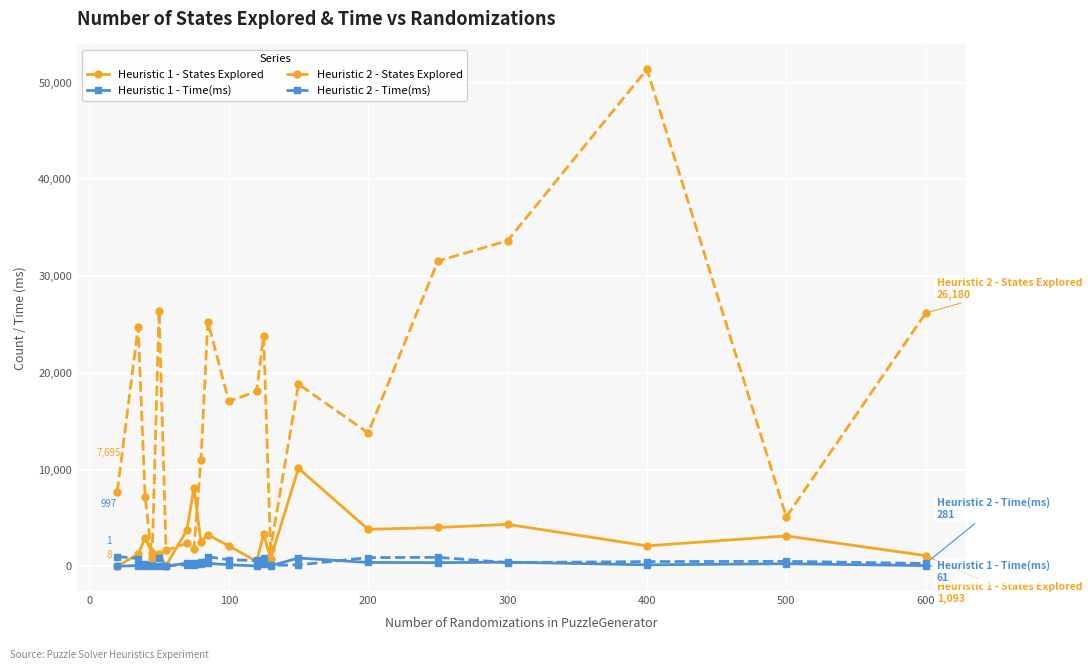

What are all the series names shown in the legend?

Heuristic 1 - States Explored, Heuristic 1 - Time(ms), Heuristic 2 - States Explored, Heuristic 2 - Time(ms)